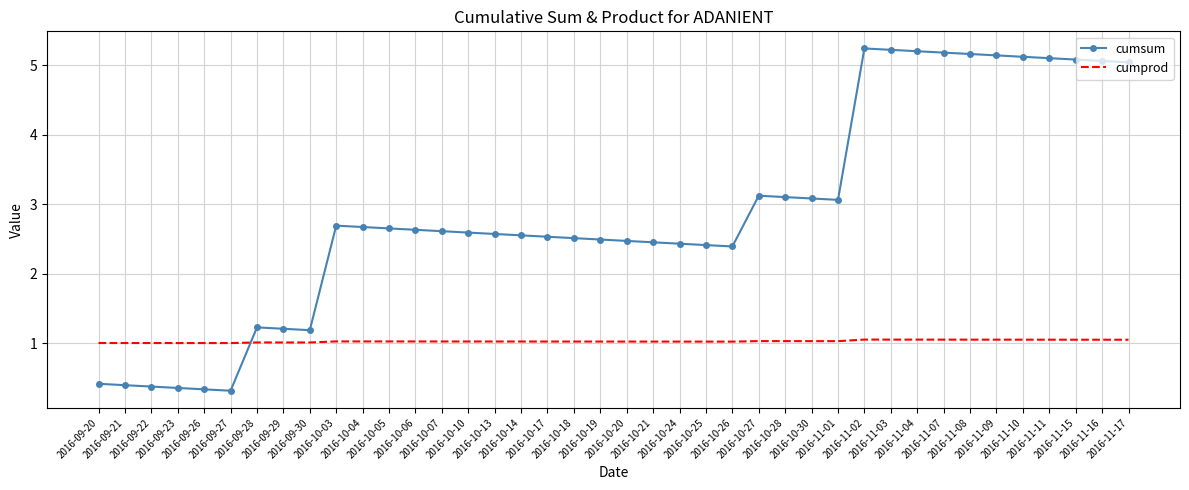

Is the value of cumsum at 2016-11-09 greater than the value of cumprod at 2016-10-17?

Yes